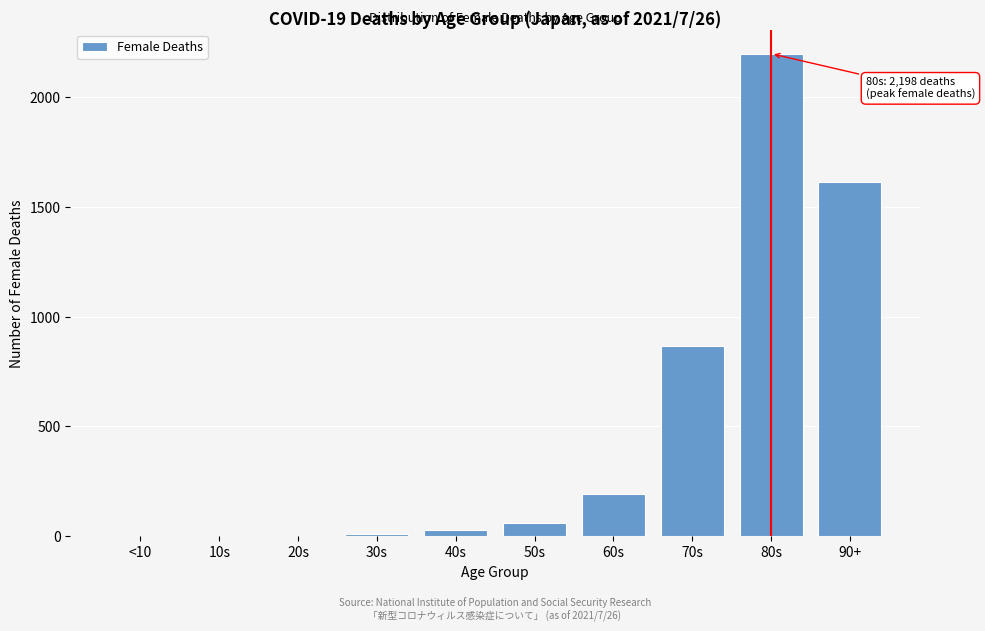

Which label corresponds to the largest value in the chart?

80s